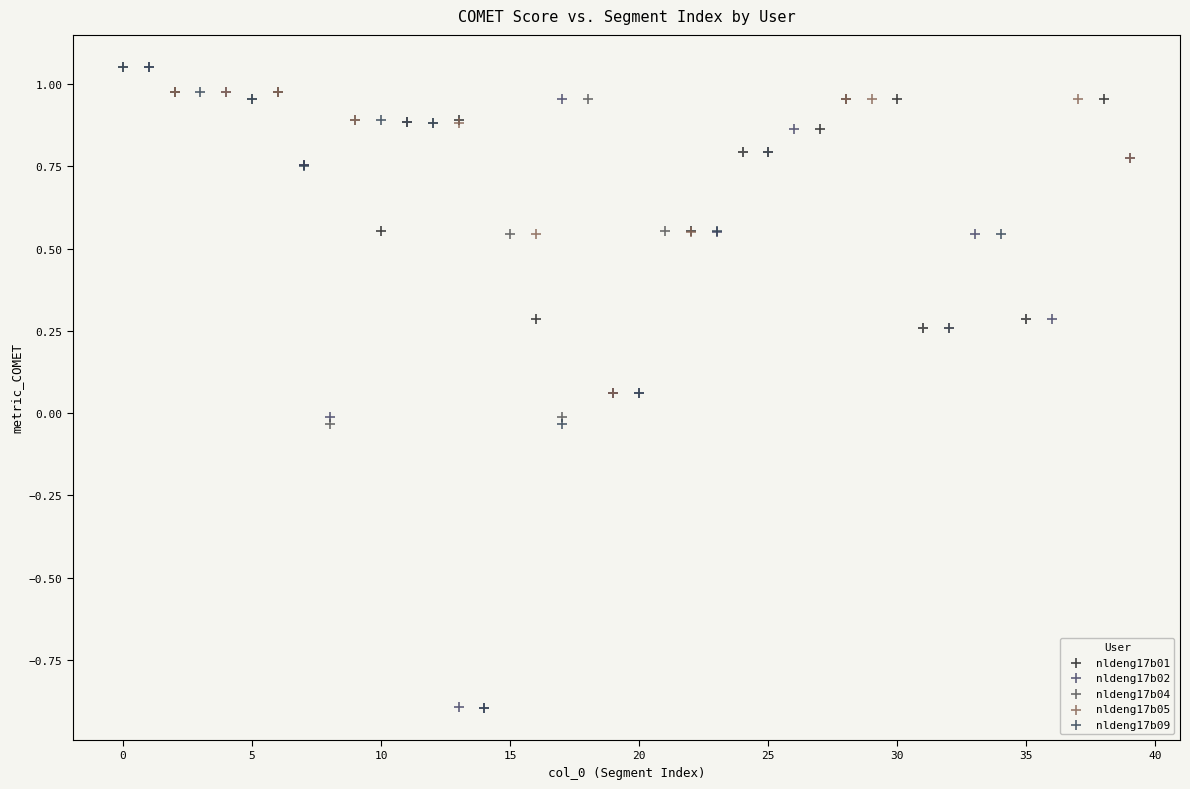

What are all the series names shown in the legend?

nldeng17b01, nldeng17b02, nldeng17b04, nldeng17b05, nldeng17b09